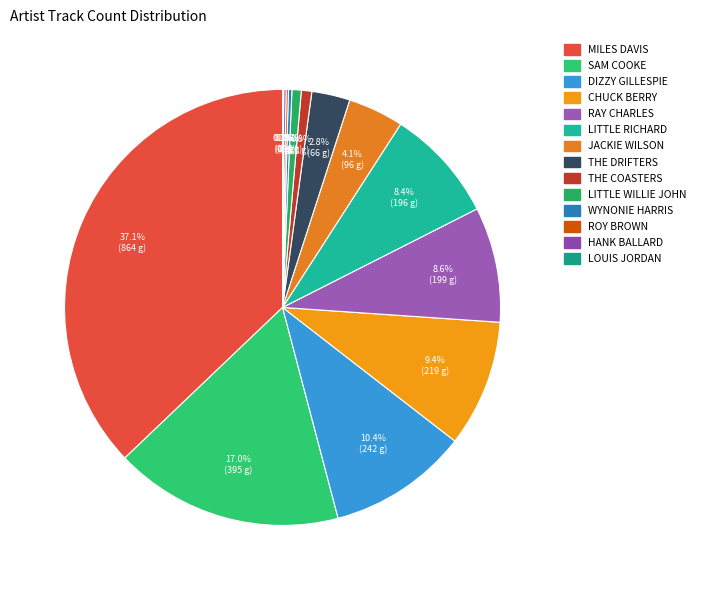

How many segments does this pie chart have?

14